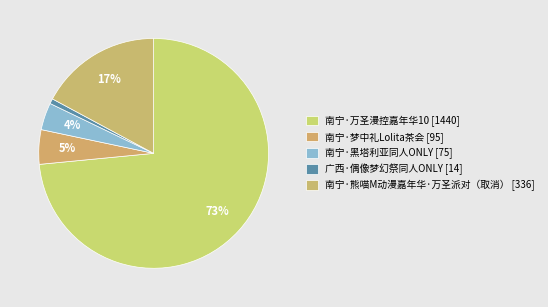

How many segments does this pie chart have?

5